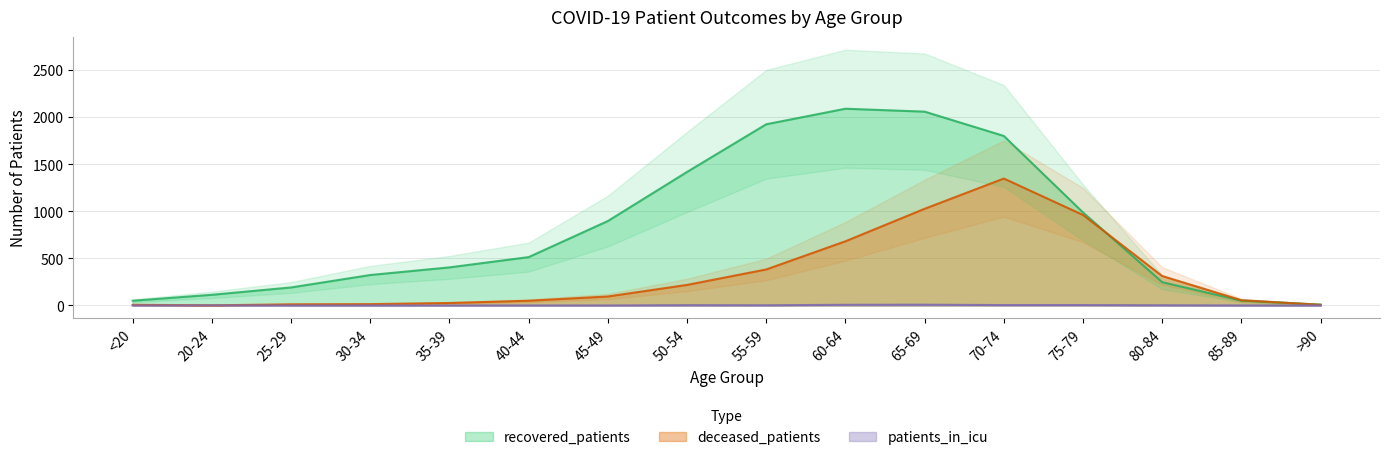

Between <20 and 20-24, which is larger?

20-24